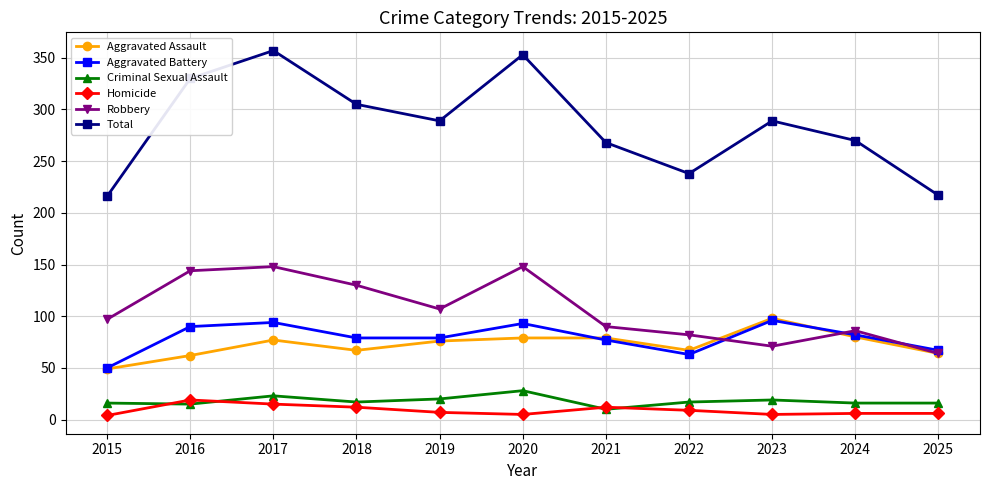

What is the minimum value for Total?

216